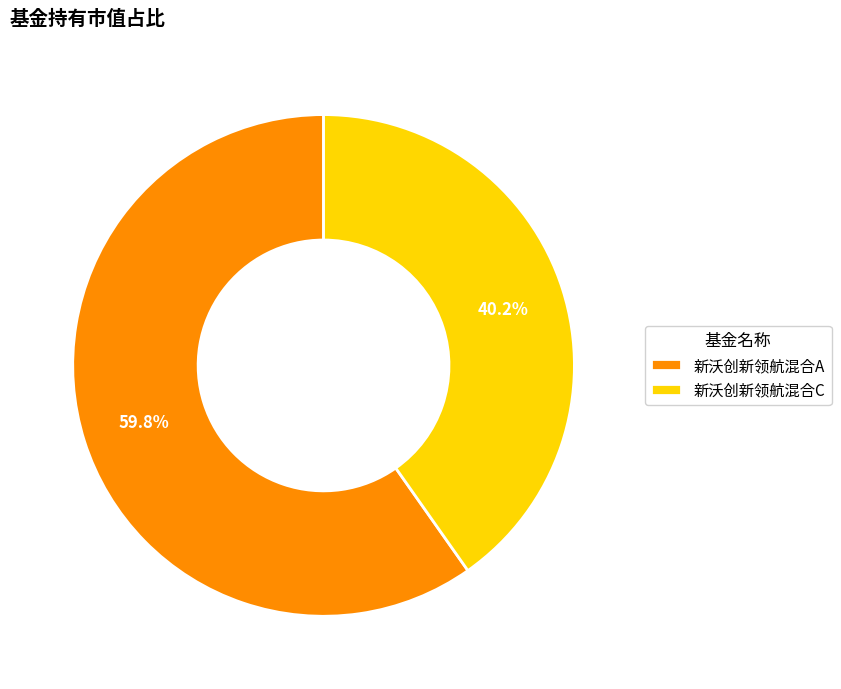

Which category has the biggest portion of the pie?

新沃创新领航混合A